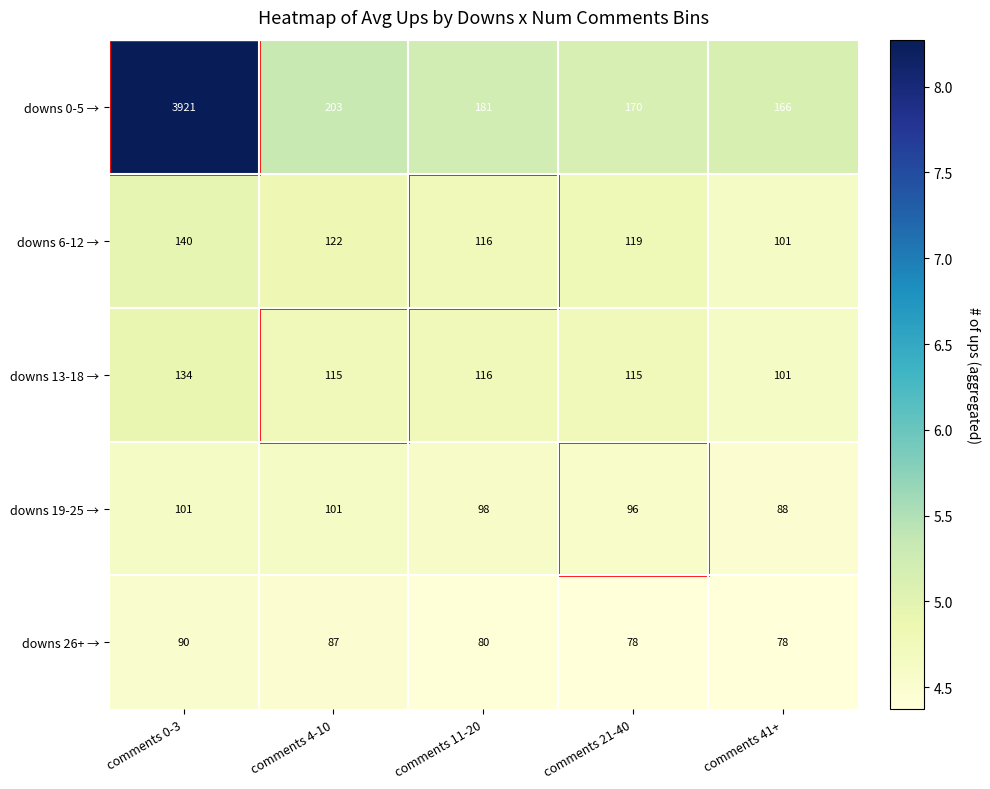

Where is downs 13-18 → nearest to the value 117?

comments 11-20